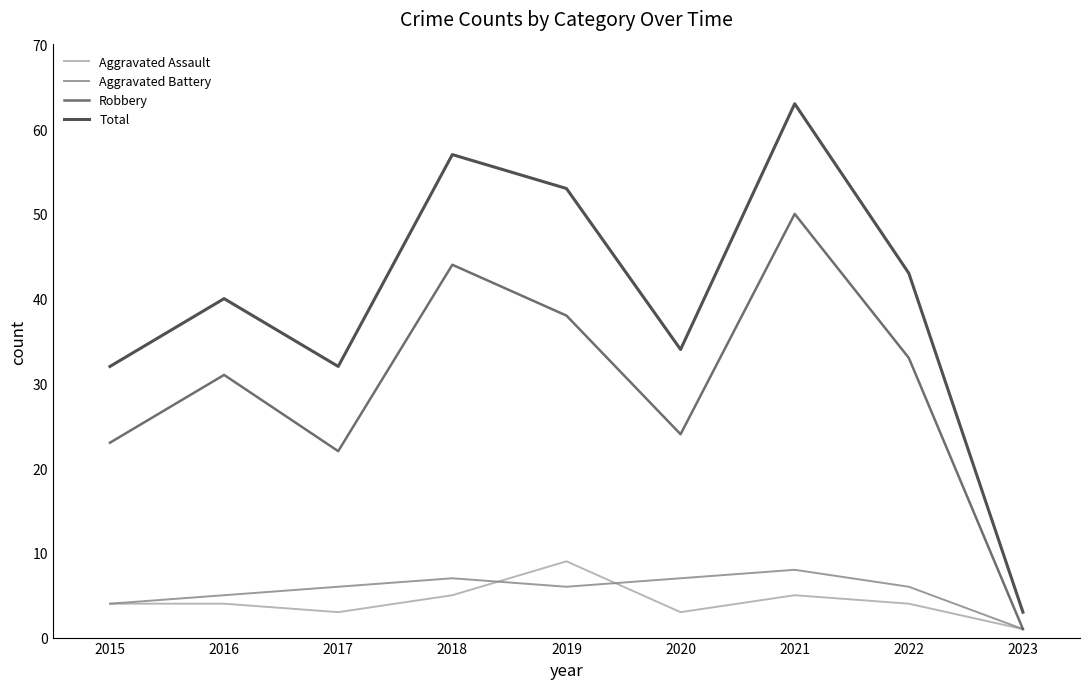

In Aggravated Battery, how many points are higher than both neighbors (excluding endpoints)?

2